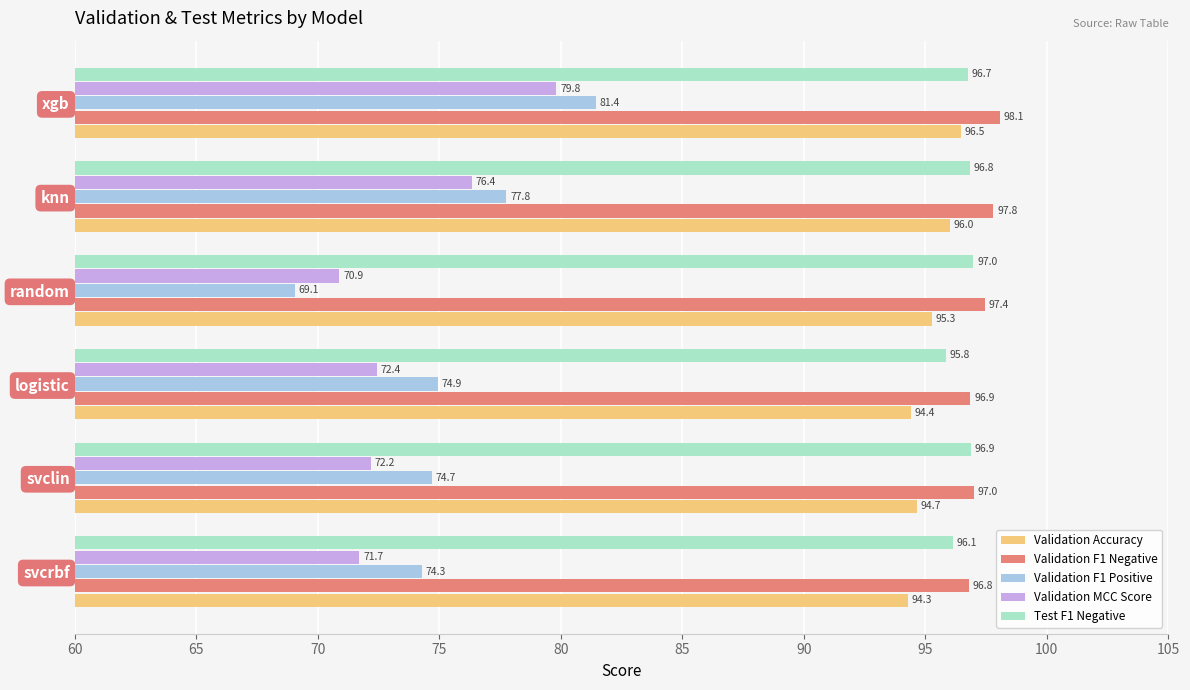

What is the minimum value shown in the chart?

69.1